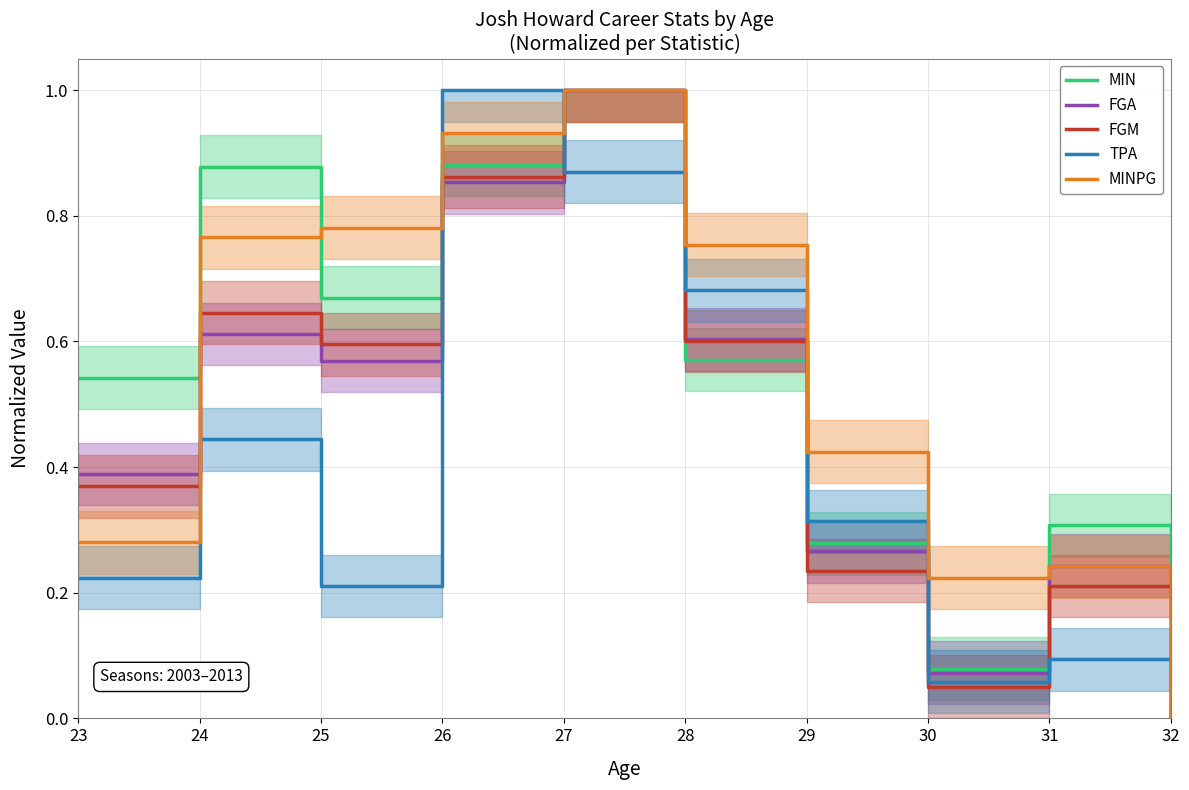

True or false: FGM and MIN intersect in this chart.

True